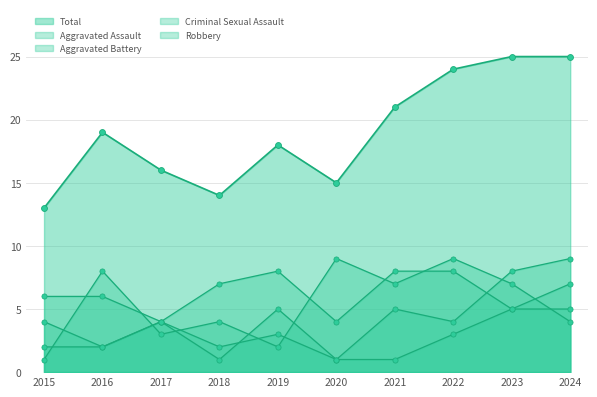

Which series contains the lowest Y value?

Aggravated Battery